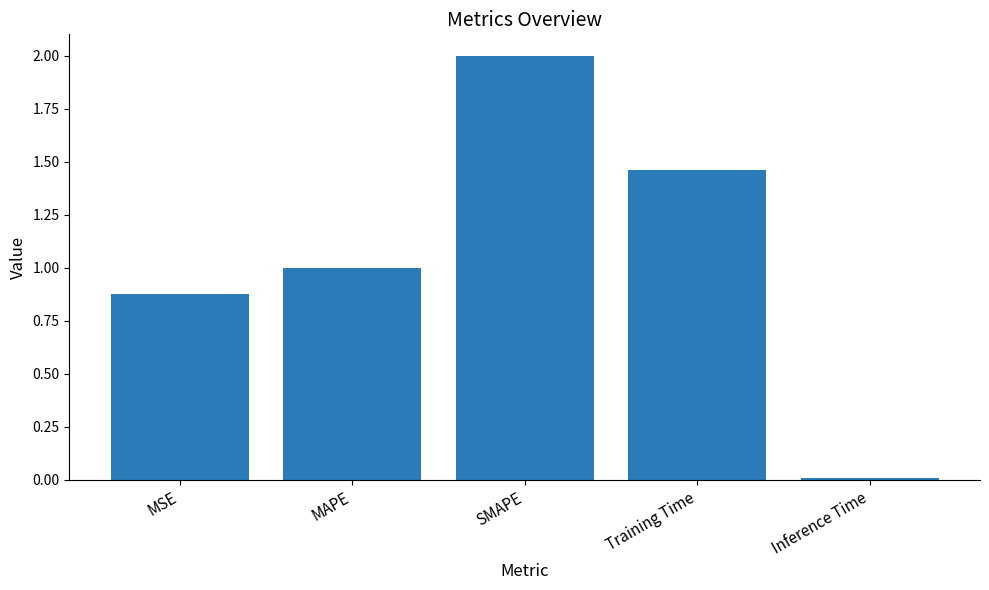

True or false: the data shows 0.0 at Inference Time.

True